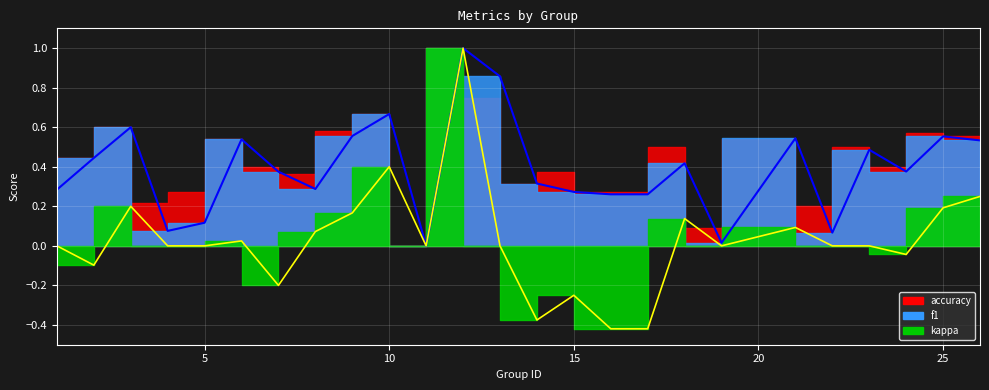

True or false: kappa has a value of -0.2 at 14.

False